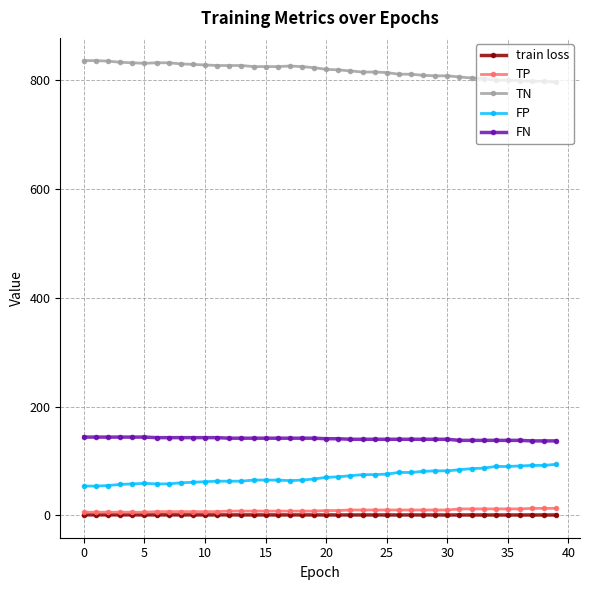

True or false: train loss and TN intersect in this chart.

False